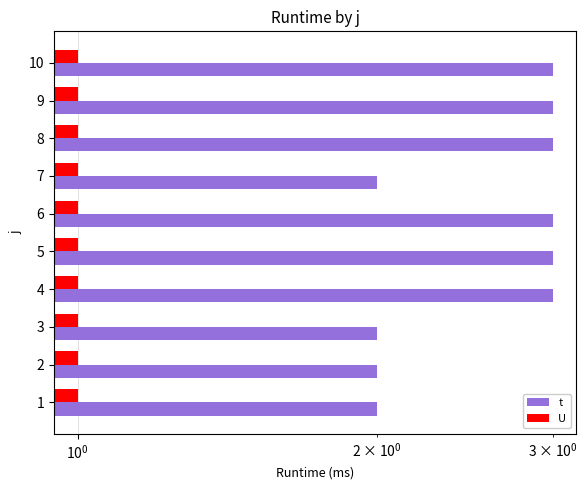

At $\mathdefault{10^{-1}}$, list the series in order from smallest to largest.

U, t